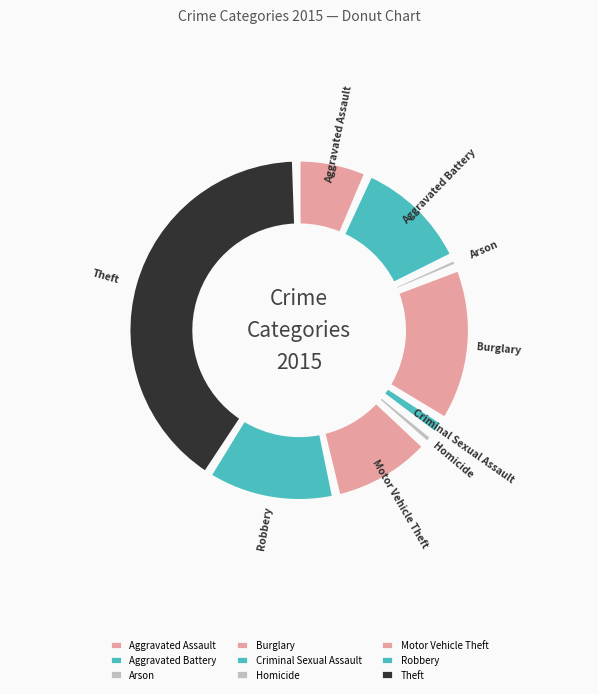

Rank the categories by value from lowest to highest.

Arson, Homicide, Criminal Sexual Assault, Aggravated Assault, Motor Vehicle Theft, Aggravated Battery, Robbery, Burglary, Theft